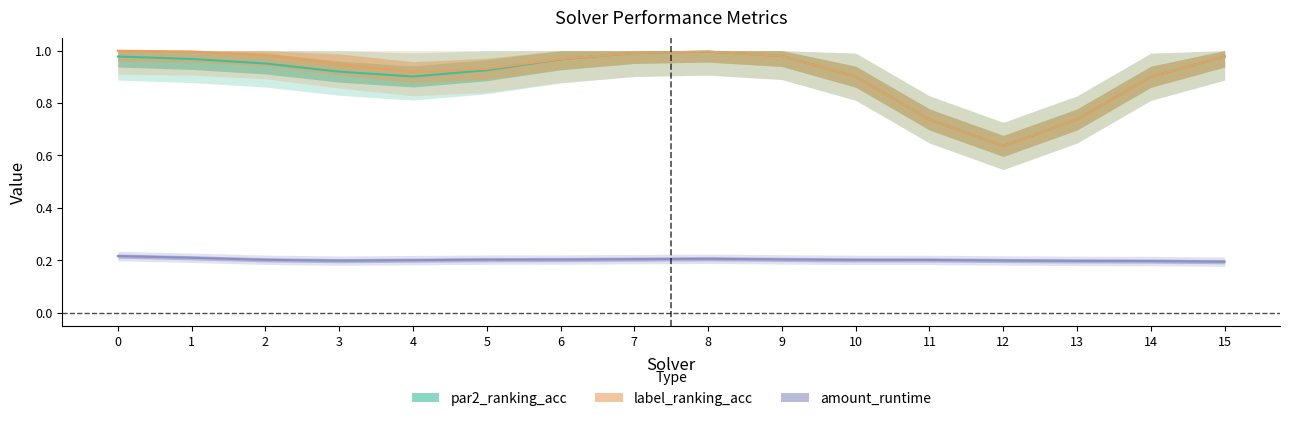

Which label corresponds to the smallest value in the chart?

12